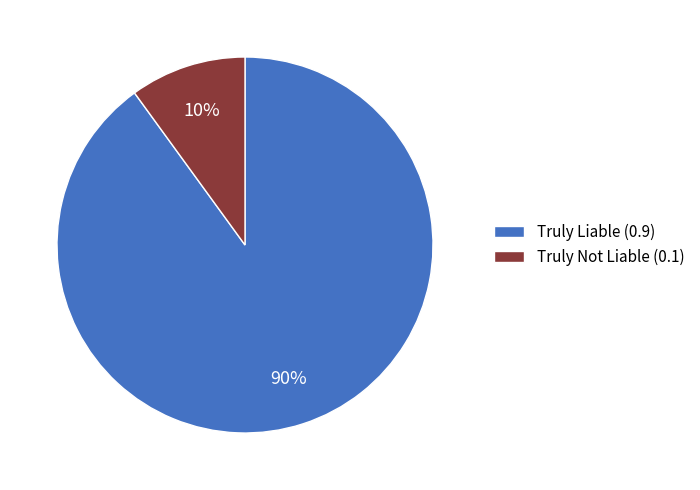

To the nearest percent, what percentage of the pie is Truly Not Liable (0.1)?

10%